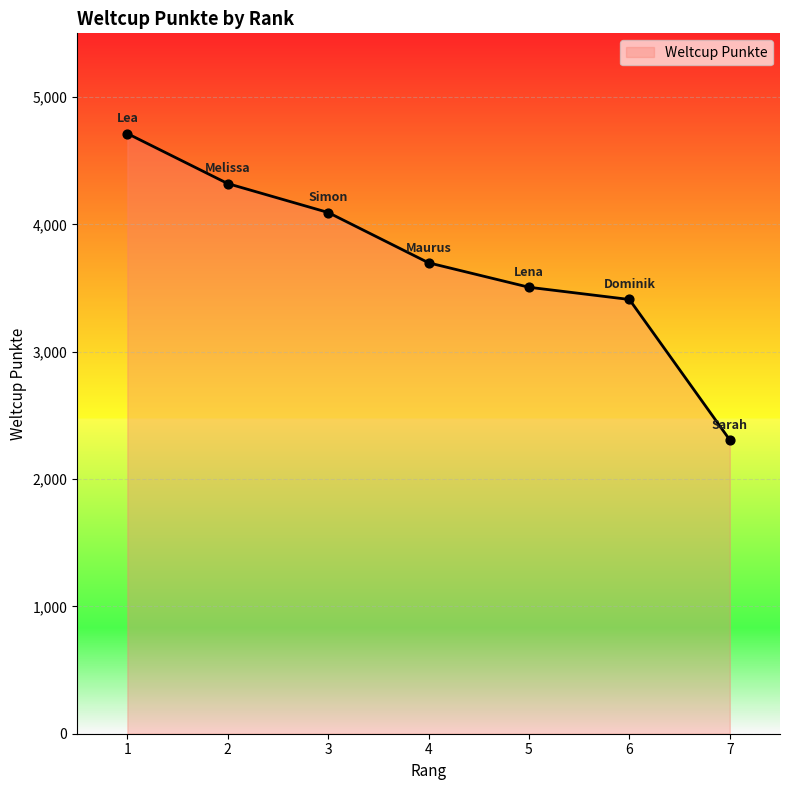

Approximately how many times larger is the value at 4 compared to 5?

1.1